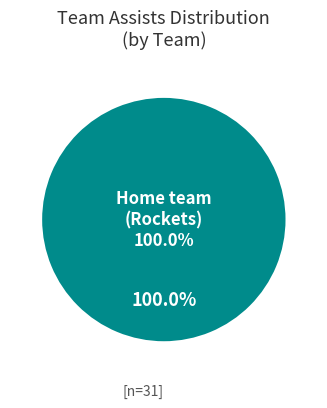

Is it true that Home team (Rockets) is 99% of the pie?

False